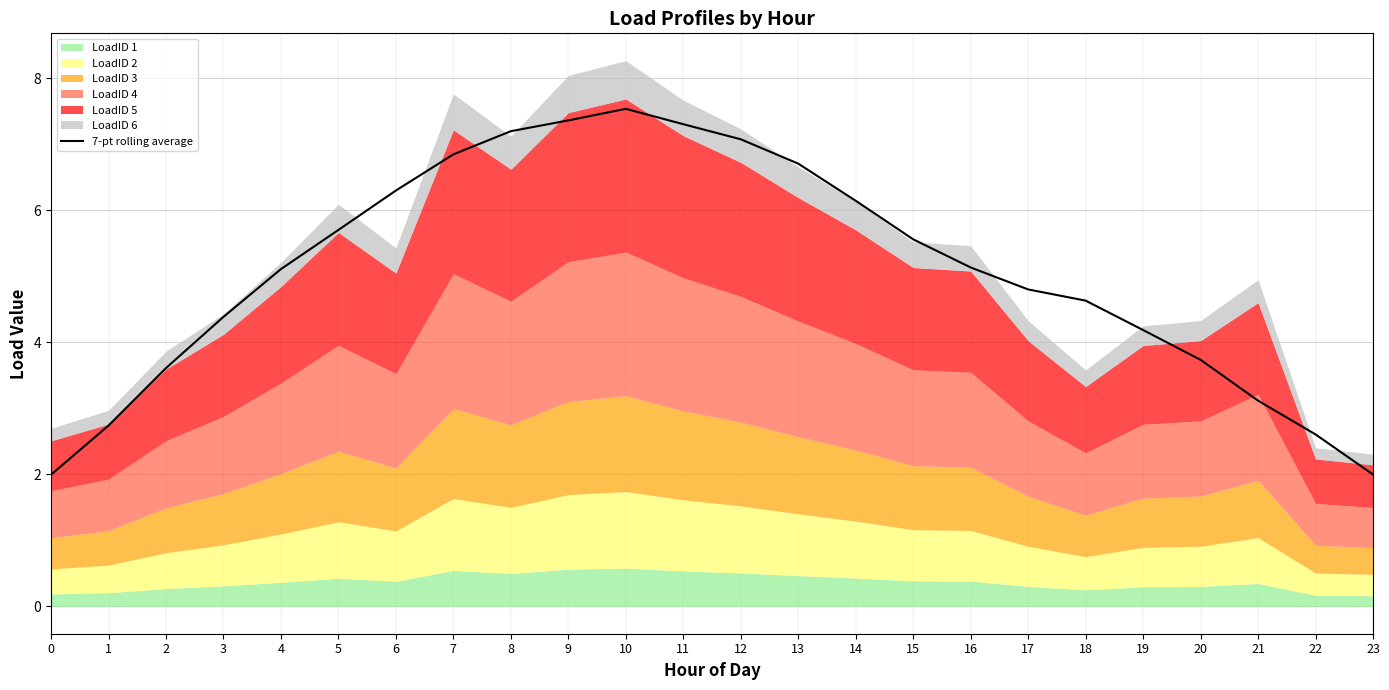

Rank the categories by value from highest to lowest.

10, 9, 11, 8, 12, 7, 13, 6, 14, 5, 15, 16, 4, 17, 18, 3, 19, 20, 2, 21, 1, 22, 23, 0